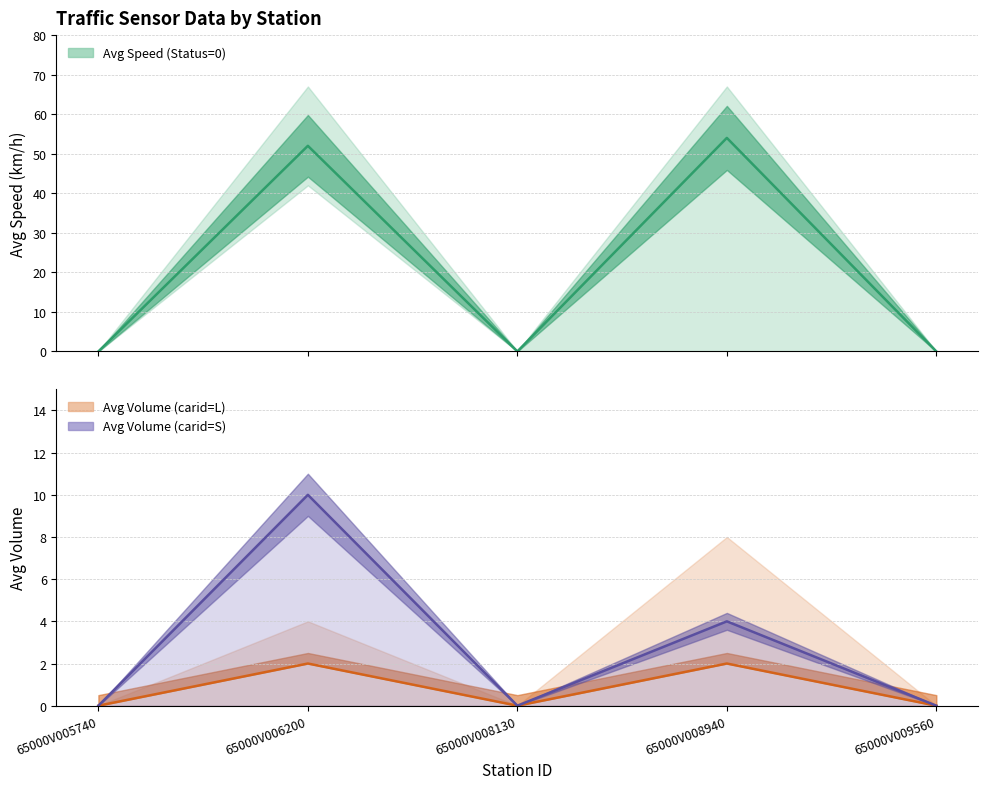

How many positive values does the Avg Speed (Status=0) series have?

2